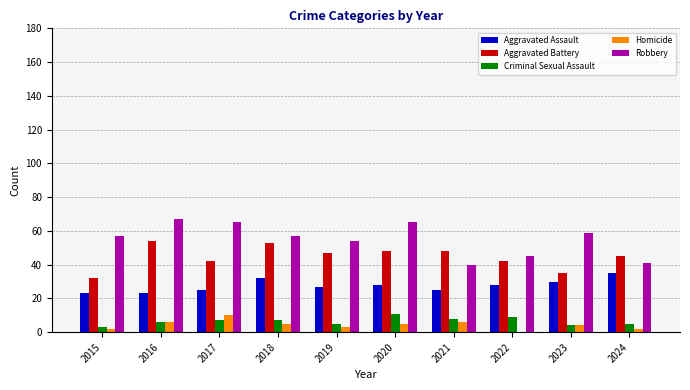

What is the sum of all Aggravated Assault values?

276